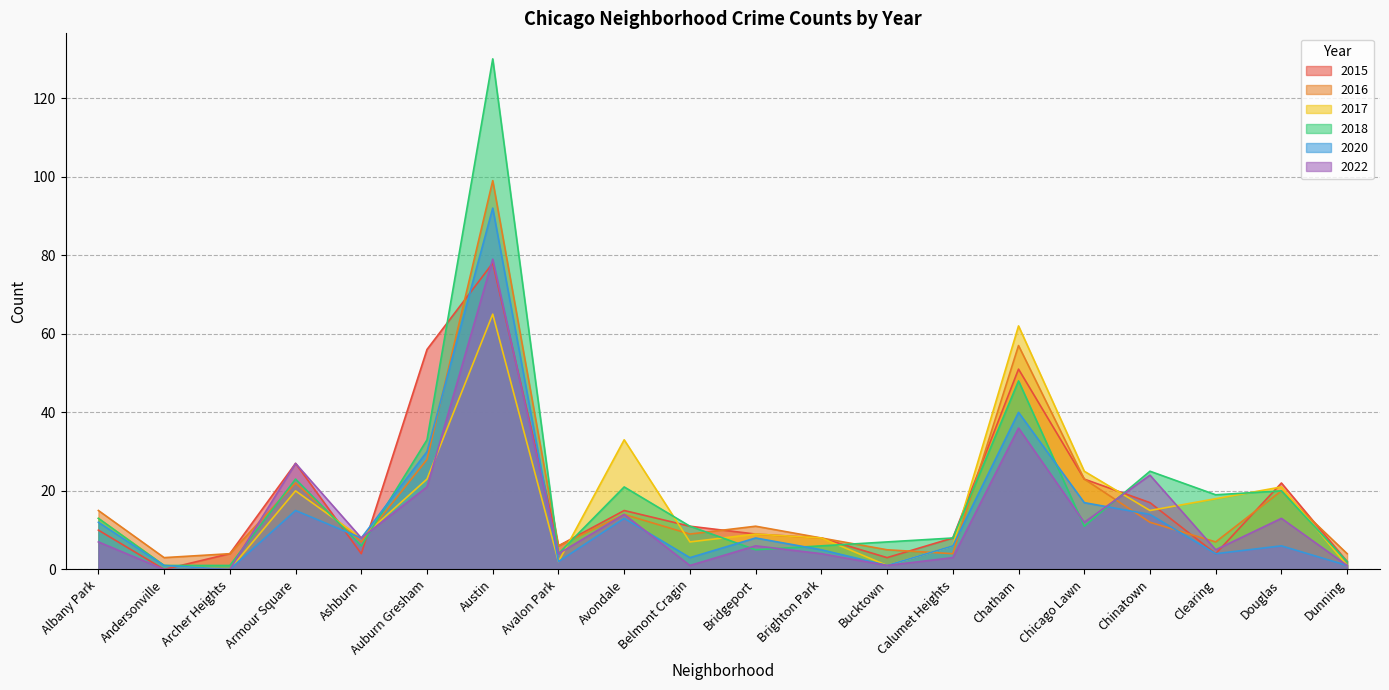

In 2022, how many points are lower than both neighbors (excluding endpoints)?

6